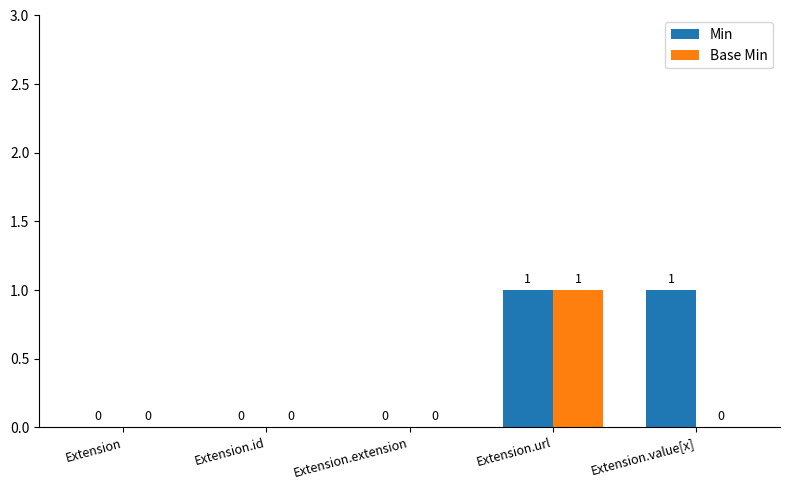

Is the value of Base Min at Extension.value[x] greater than the value of Min at Extension.value[x]?

No